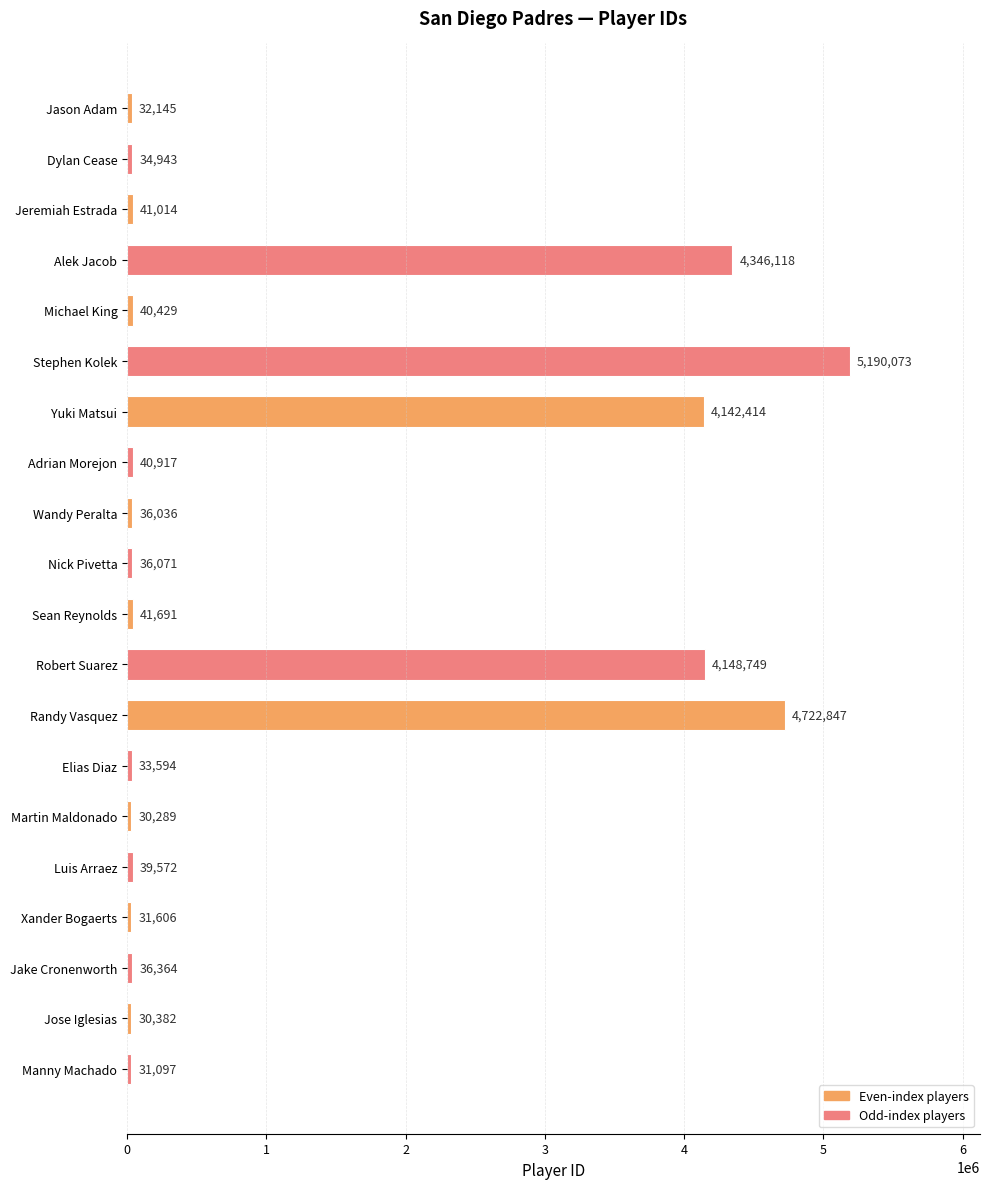

The value at Randy Vasquez is 4722847. True or false?

True